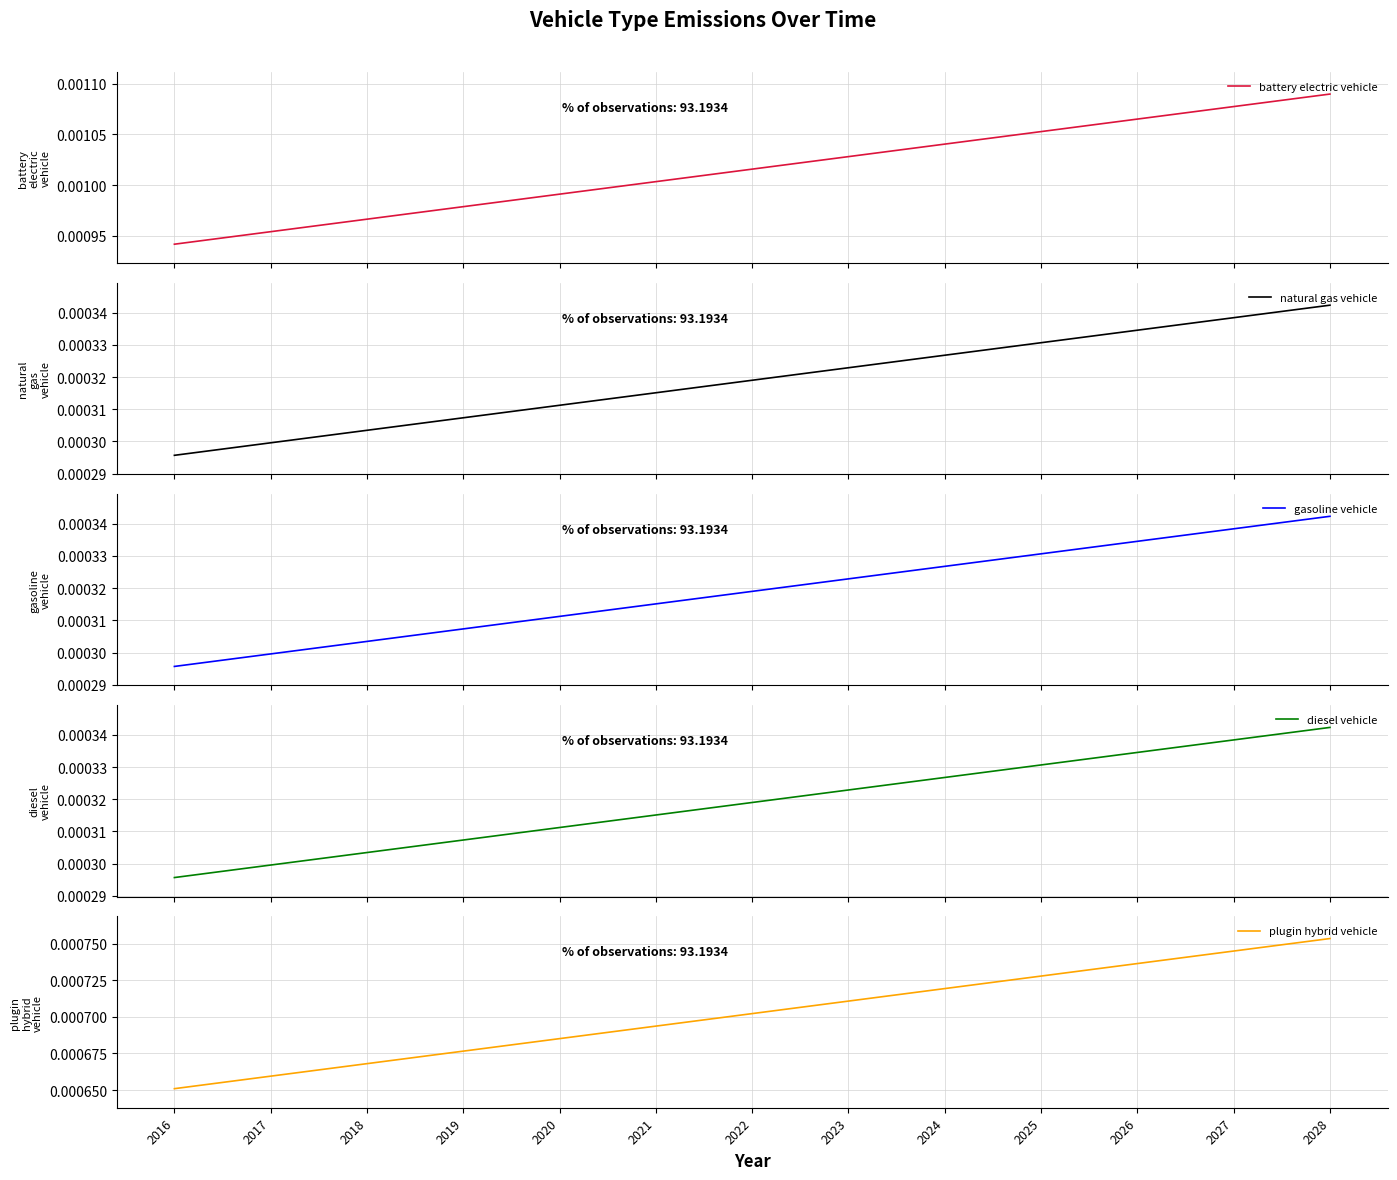

True or false: battery electric vehicle has more than 1 points higher than both neighbors.

False